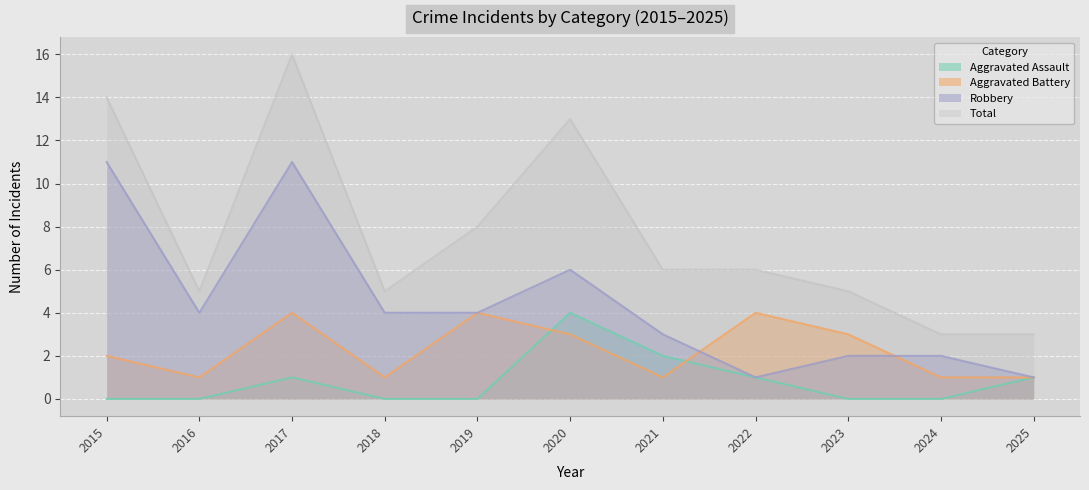

Which series has the largest total across all categories?

Total